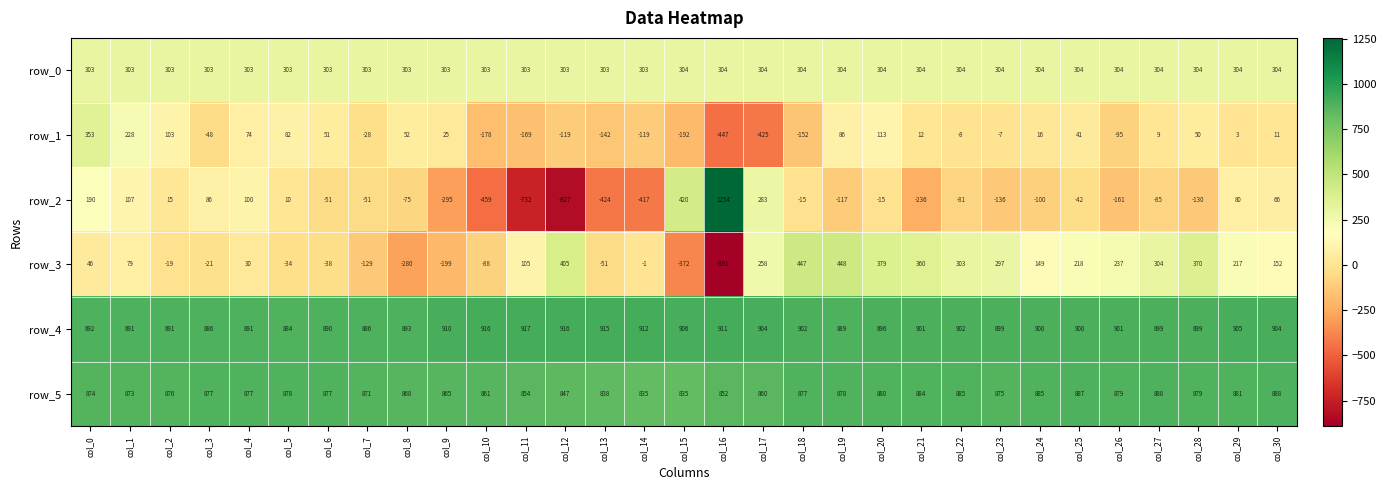

Rank the series by their maximum value, from highest to lowest.

row_2, row_4, row_5, row_3, row_1, row_0